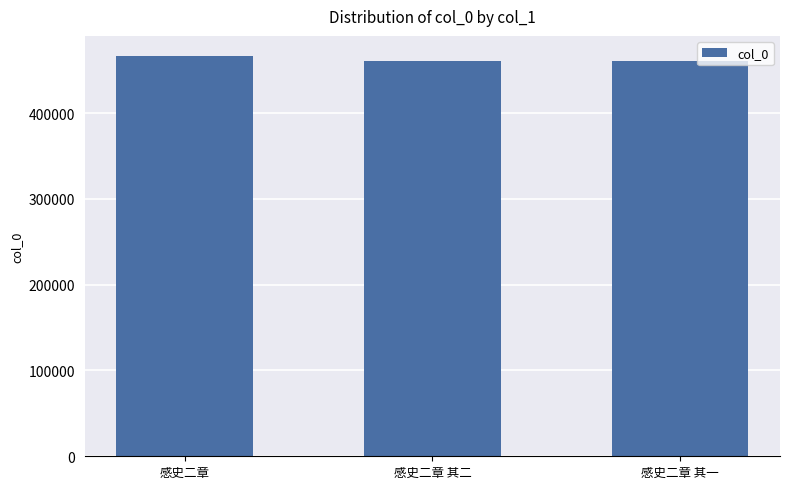

Which category has the highest value across all series?

感史二章